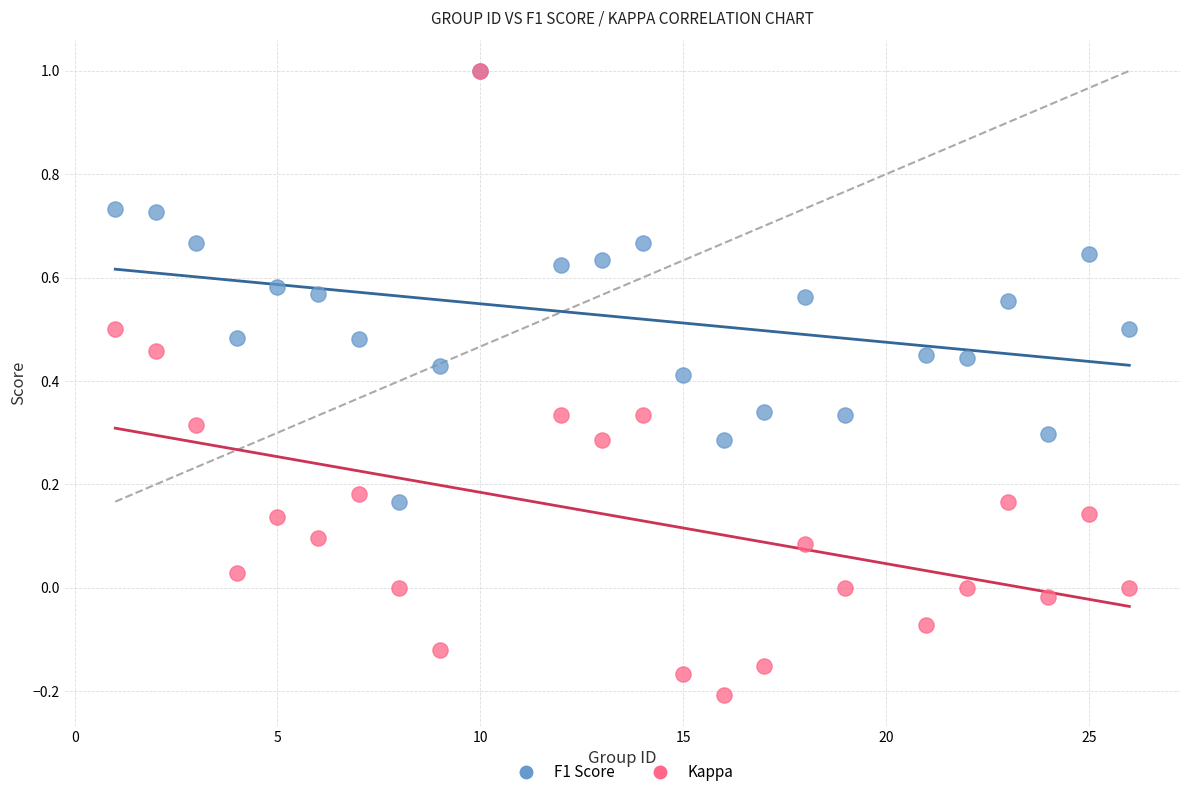

What are all the series names shown in the legend?

F1 Score, Kappa